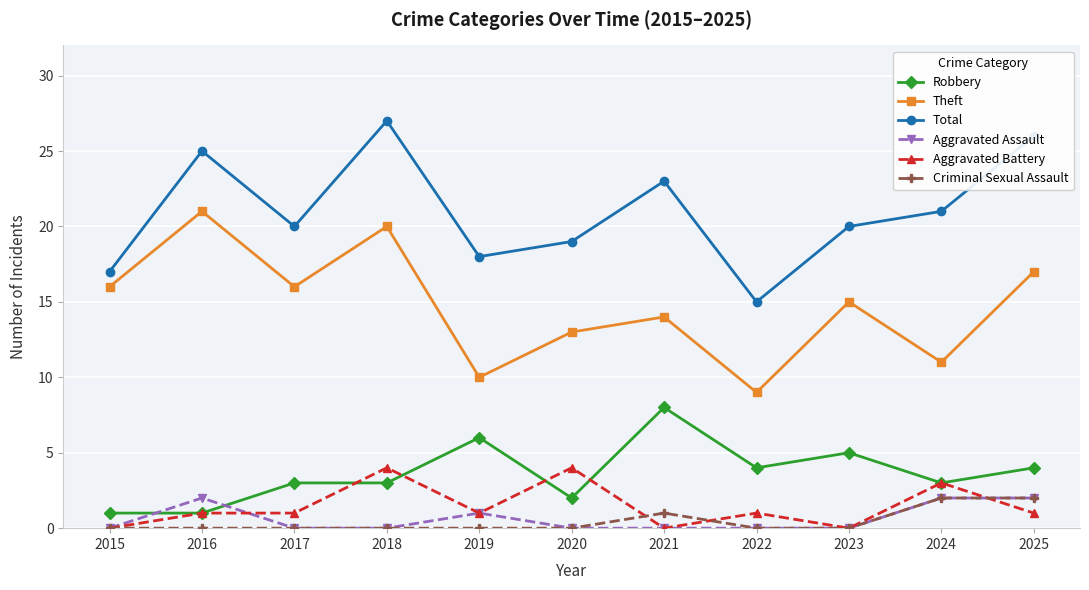

What is the value of the Theft point at the 5th from the left?

10